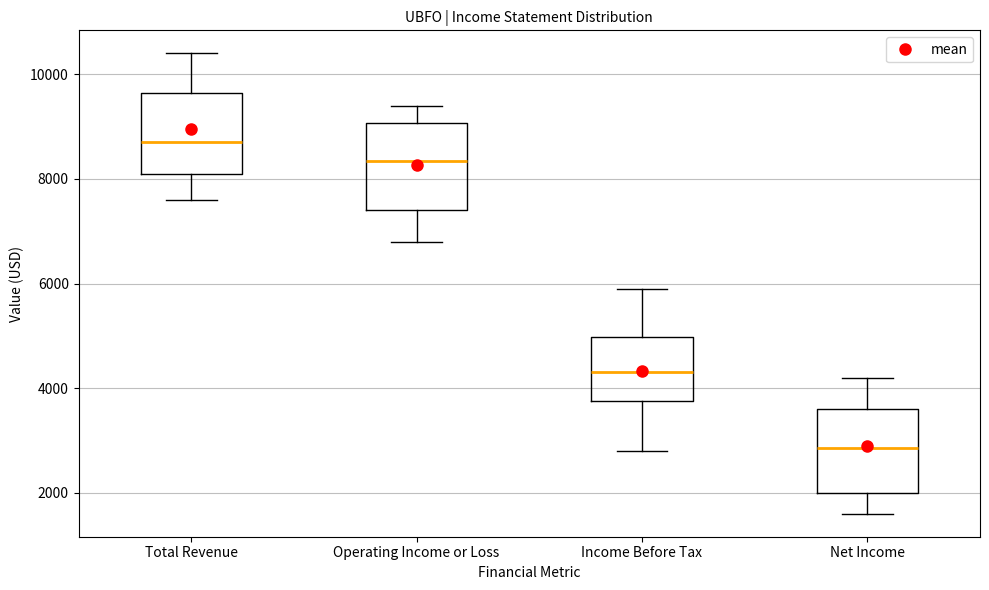

Which box's median line is the highest?

Total Revenue